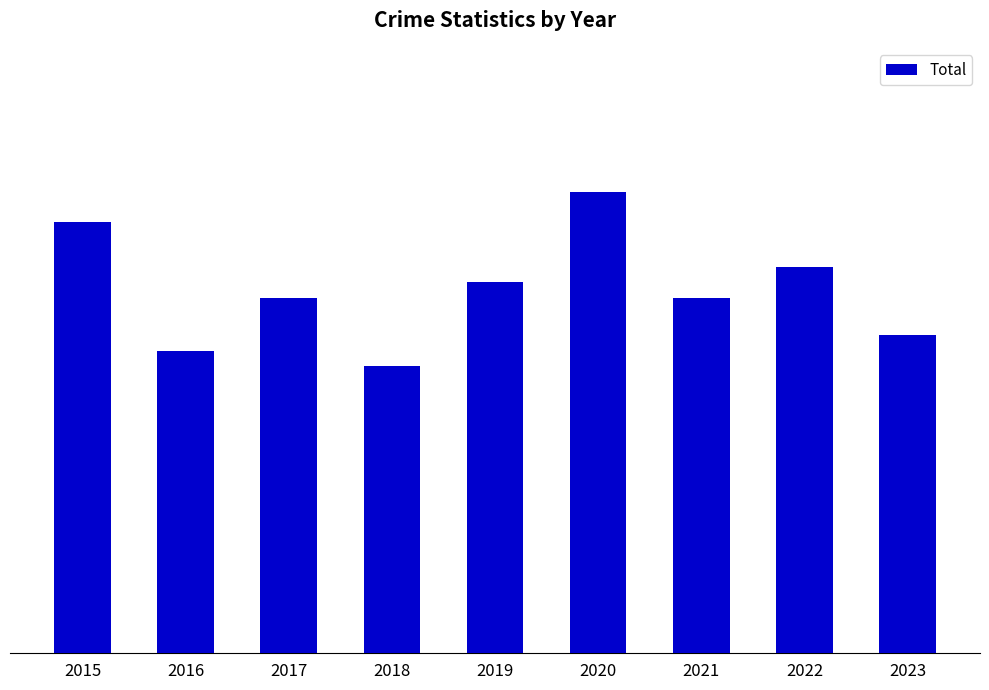

Are the bars horizontal?

No